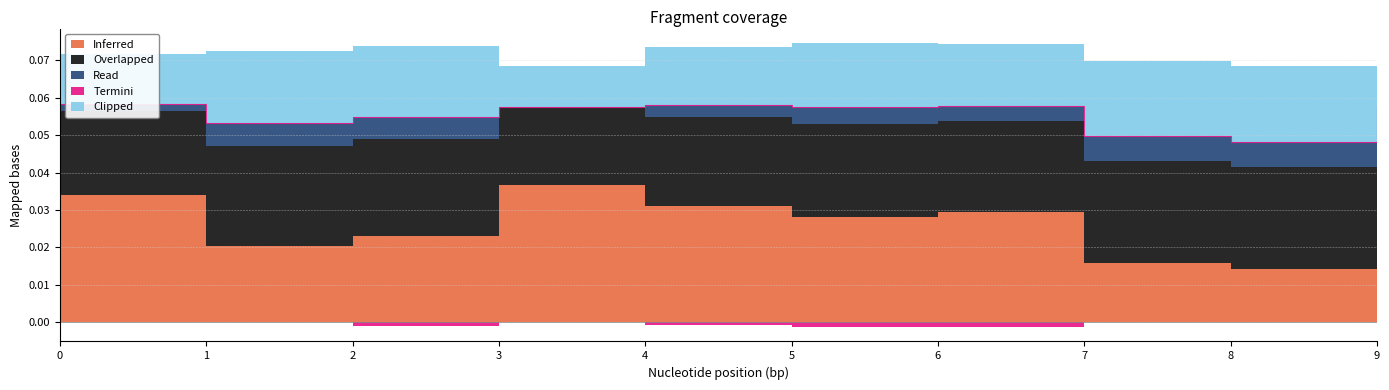

The Overlapped series shows 0.0 at 8. True or false?

False